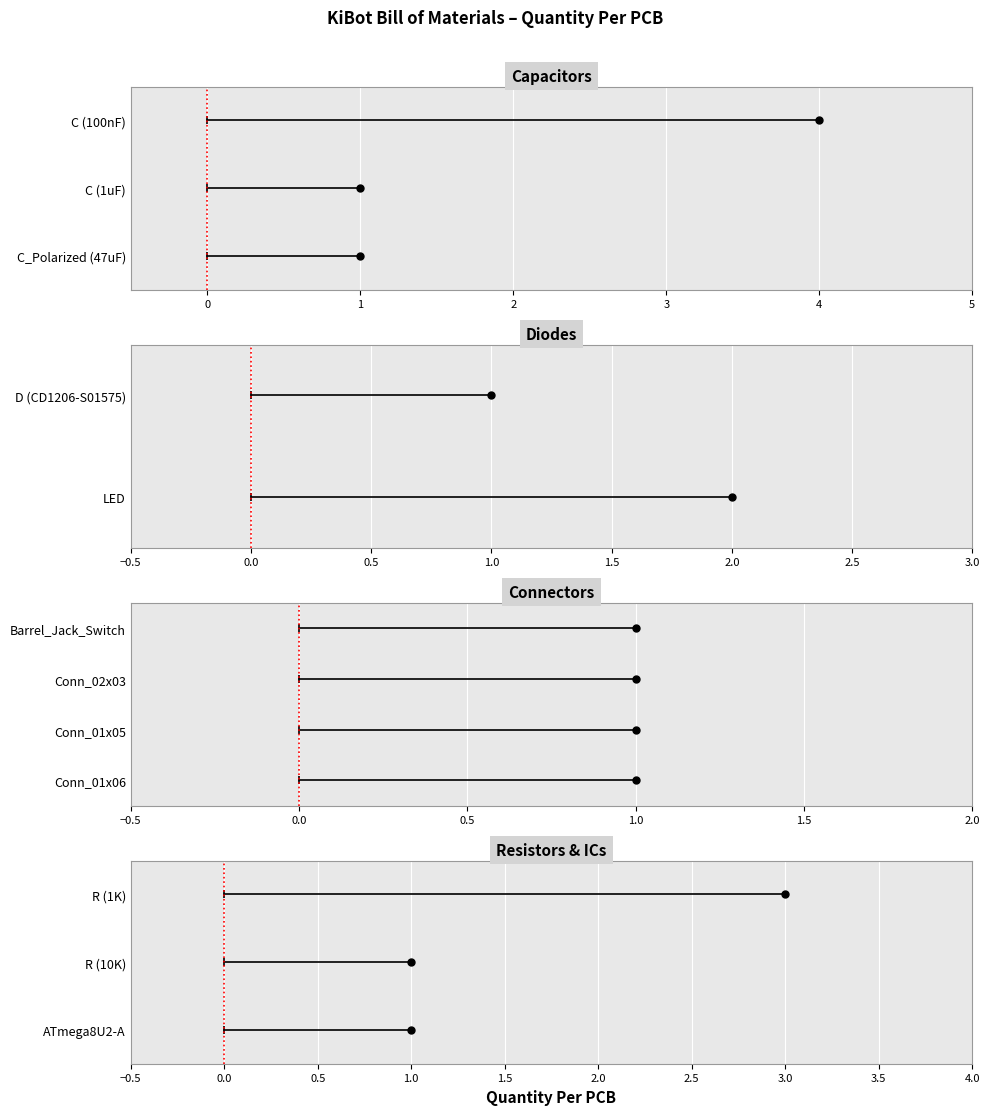

Which category has the highest value across all series?

C (100nF)